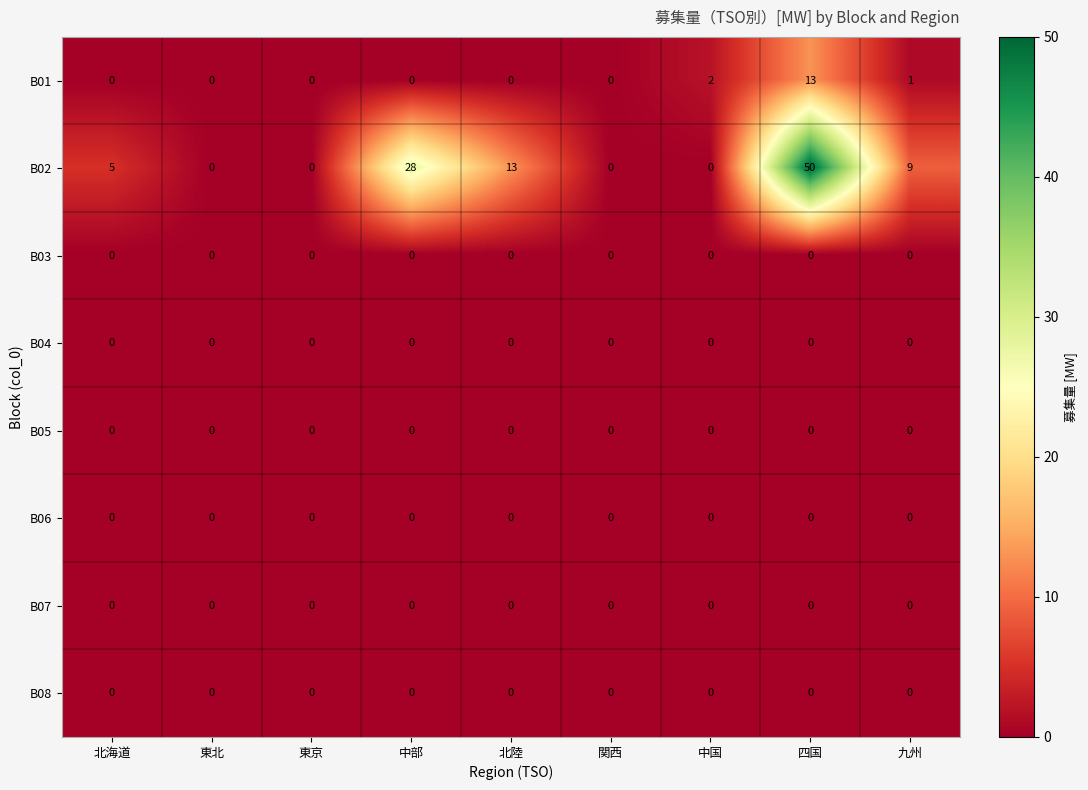

Which label corresponds to the largest value in the chart?

四国